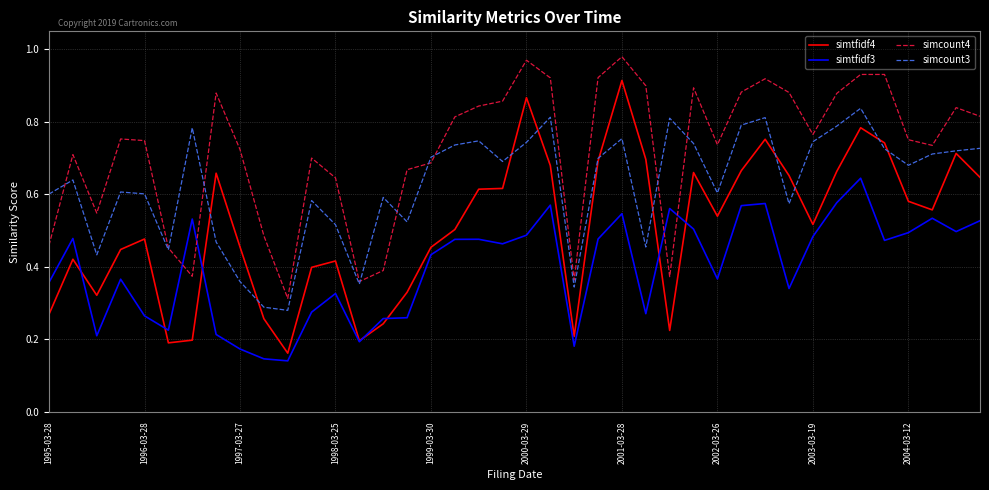

After their last crossing, which series has the higher values: simtfidf3 or simcount4?

simcount4